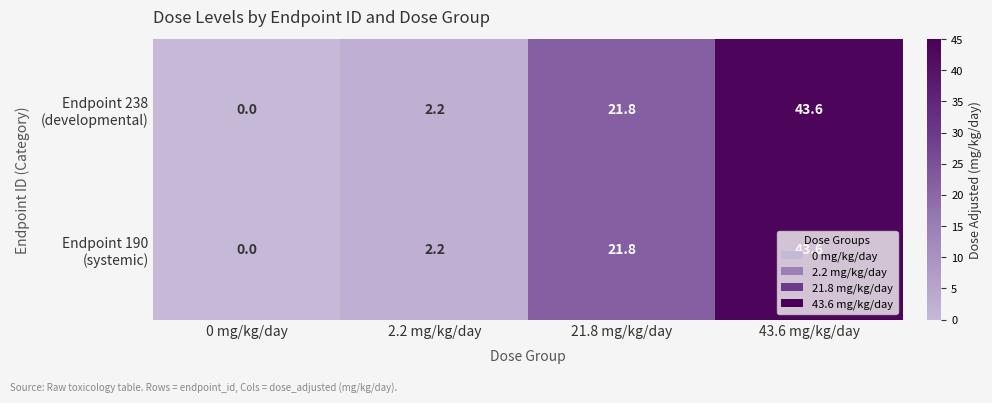

At which category is the sum across all series the highest?

43.6 mg/kg/day